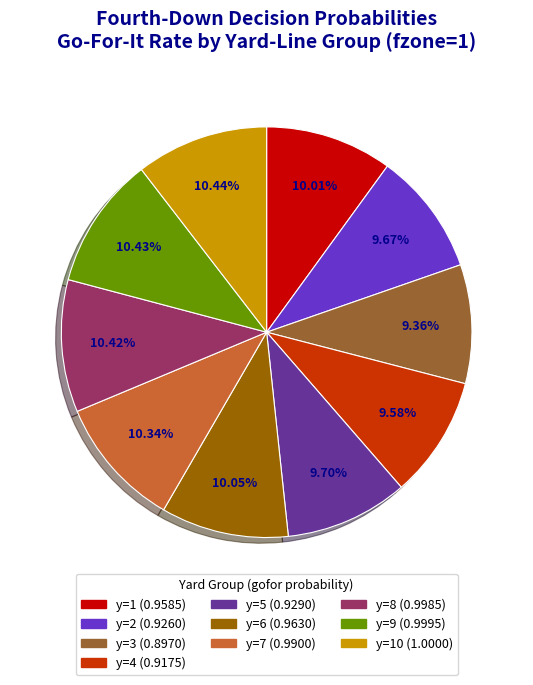

Does any single category account for the majority?

No